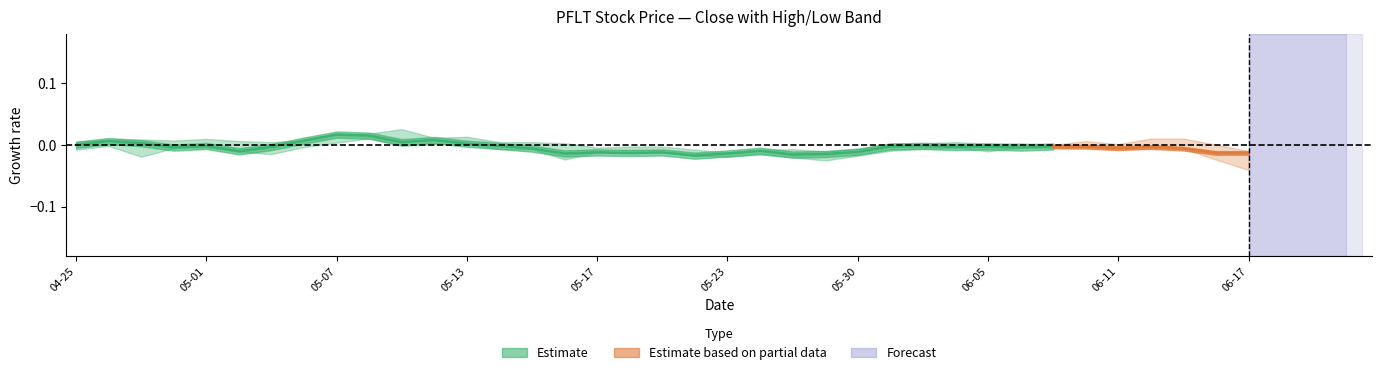

Where is the first local minimum for Low?

2024-04-29